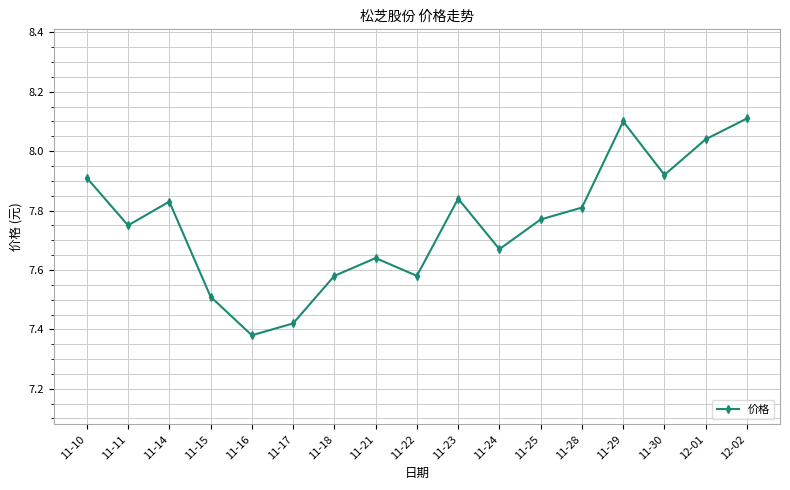

At which label is the value closest to 7?

11-16